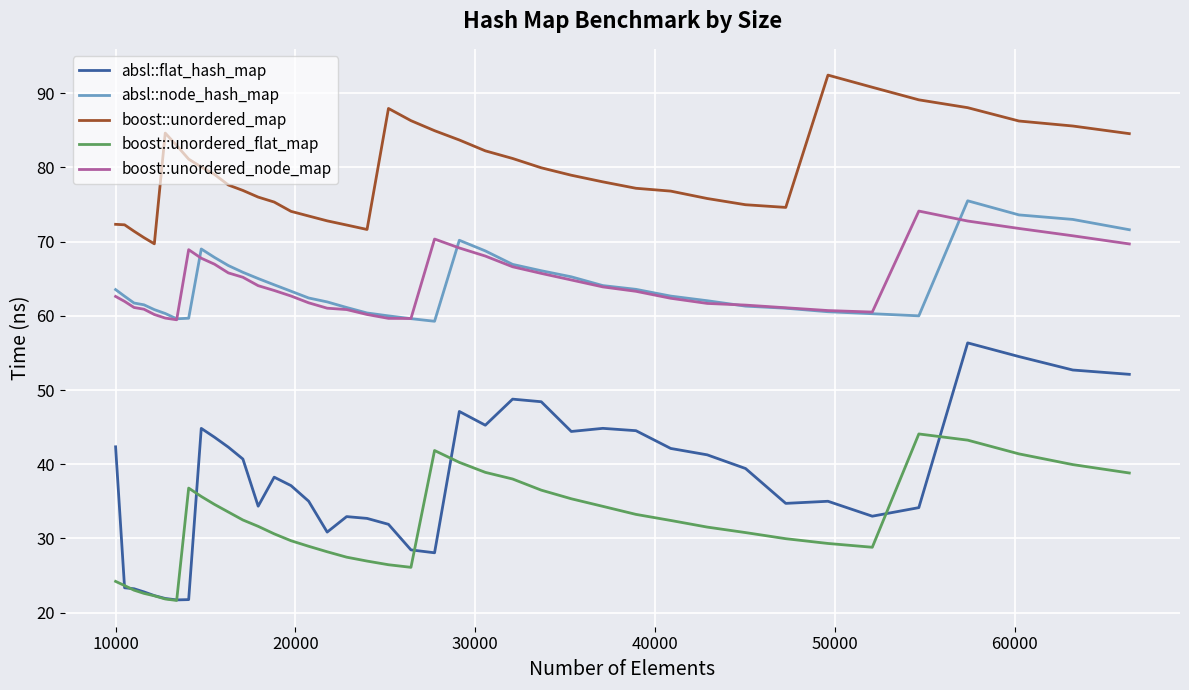

Which series has the largest range (max minus min)?

absl::flat_hash_map